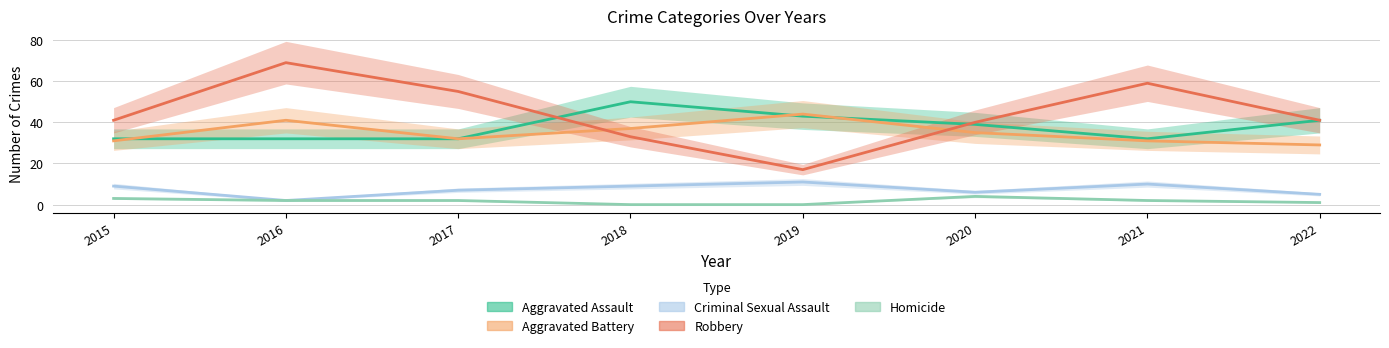

Is this an area chart (filled region under the line)?

No